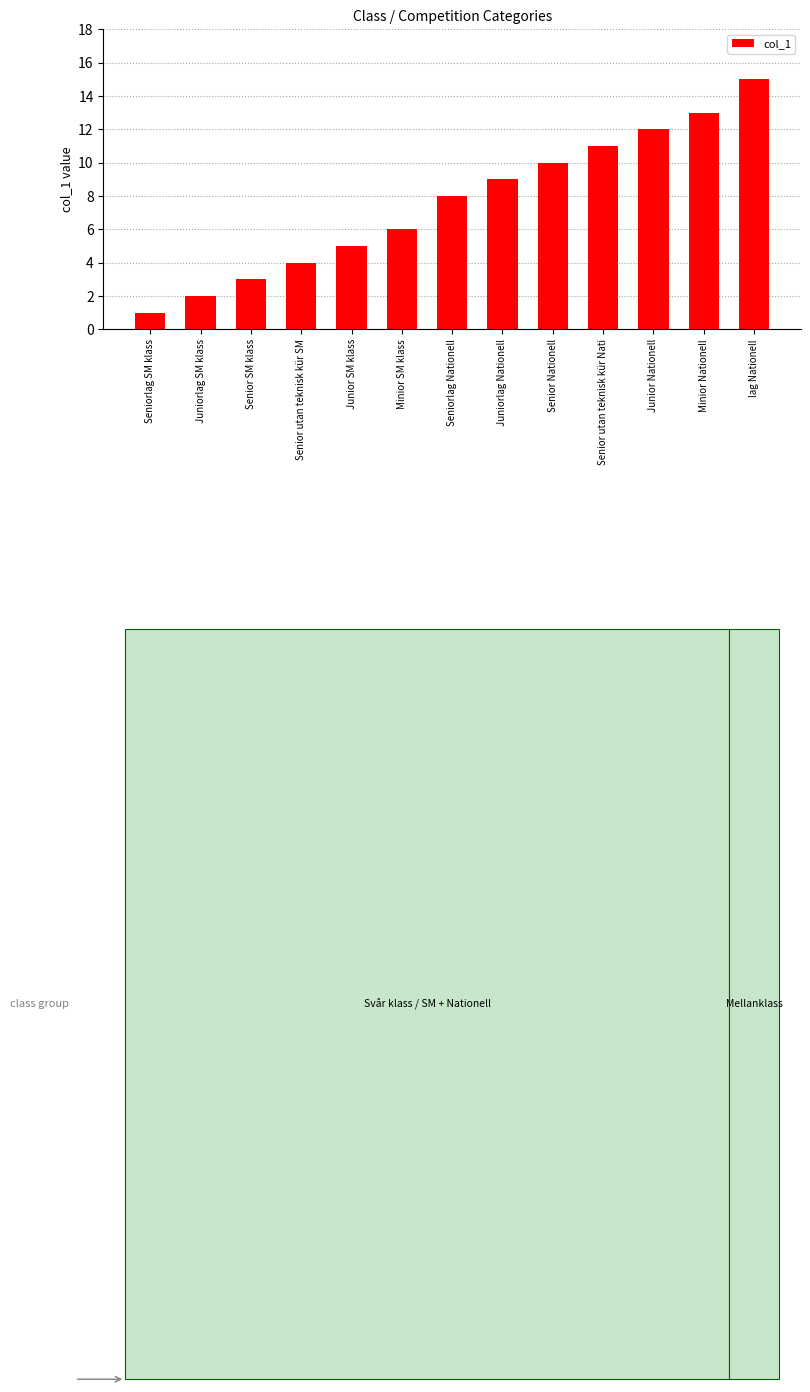

What is the change in value from Senior utan teknisk kür Nati to Junior Nationell?

+1